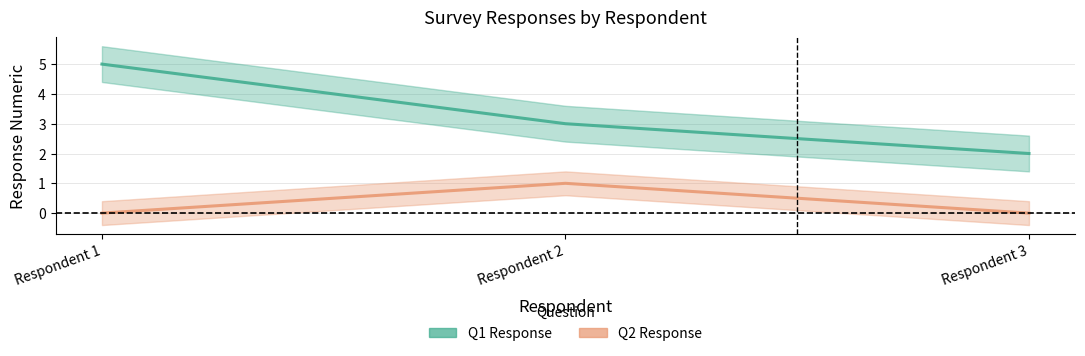

What is the value of the Q1 Response point at the 3rd from the left?

2